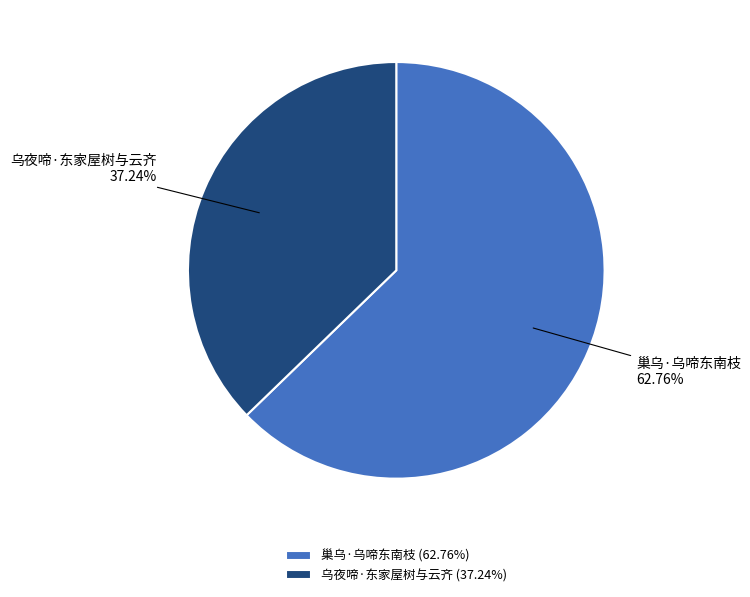

Rank the categories by value from highest to lowest.

巢乌·乌啼东南枝, 乌夜啼·东家屋树与云齐